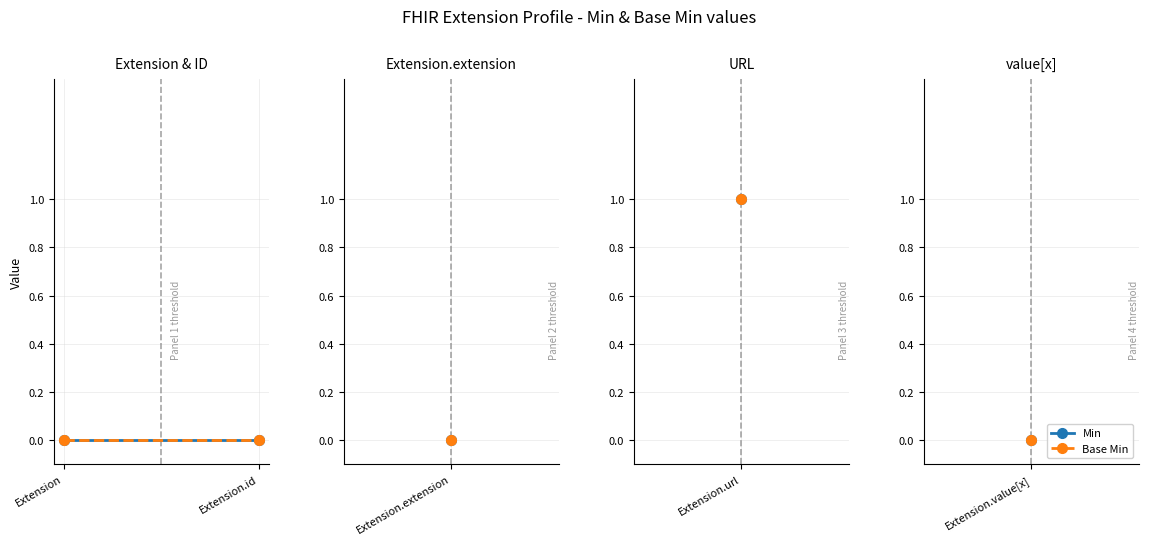

Is this an area chart (filled region under the line)?

No